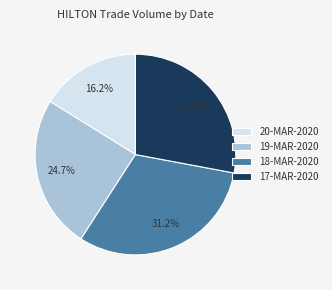

How many slices are in this pie chart?

4